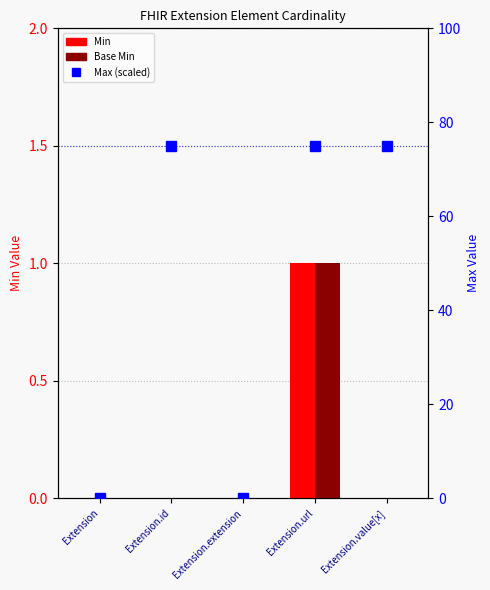

Reading left to right, list all the values displayed in this chart.

Min: 0	0	0	1	0
Base Min: 0	0	0	1	0